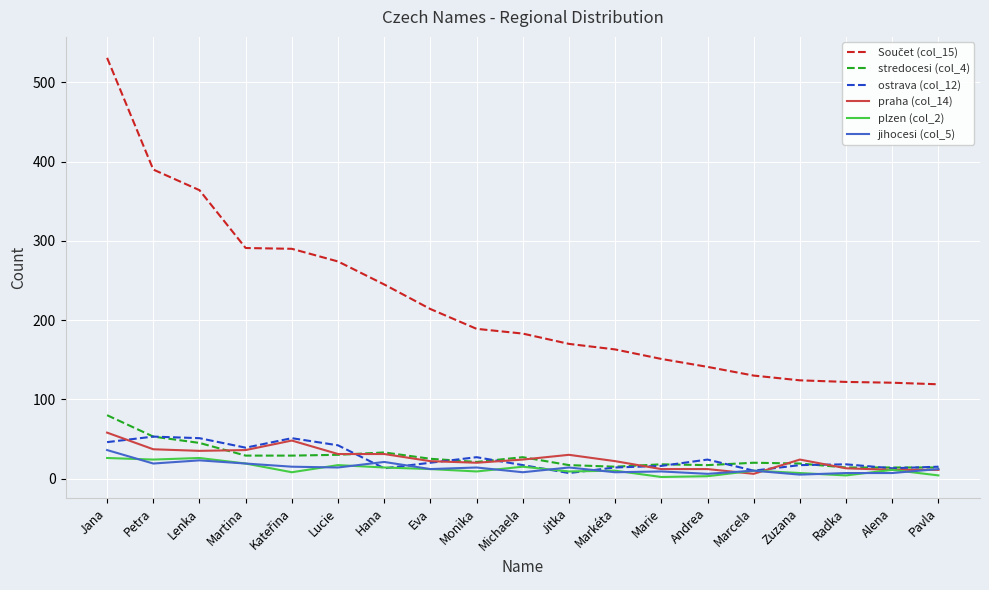

Is the value of praha (col_14) at Marie greater than the value of stredocesi (col_4) at Jana?

No